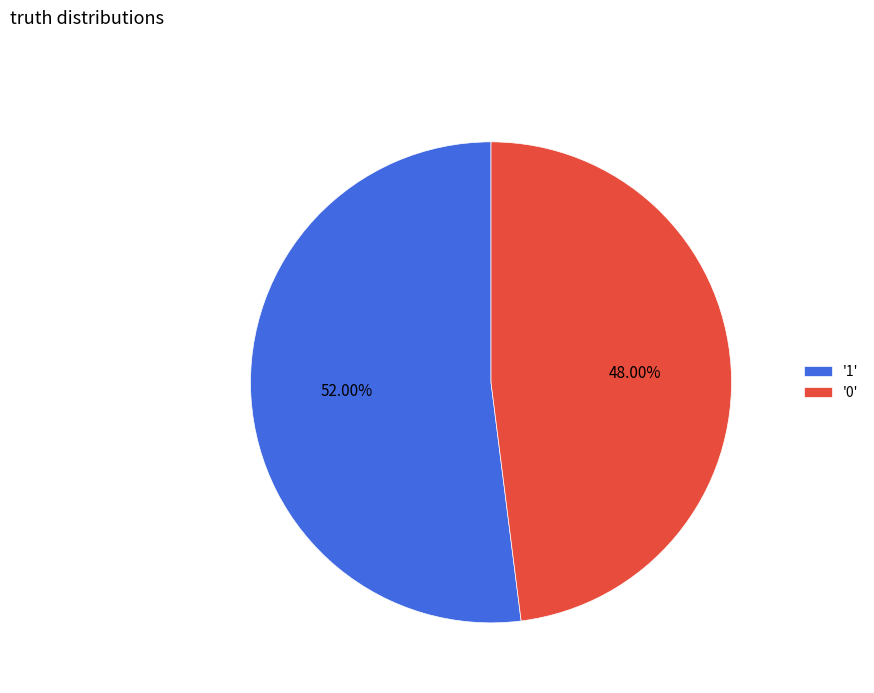

Rank the categories by value from lowest to highest.

'0', '1'